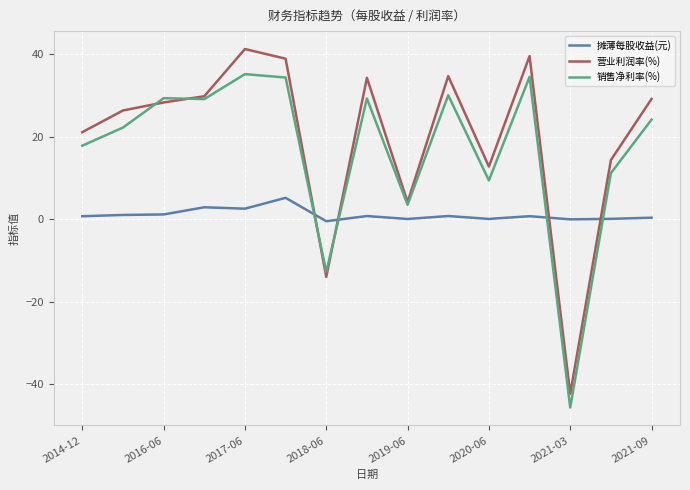

Which series has the widest spread of values?

营业利润率(%)